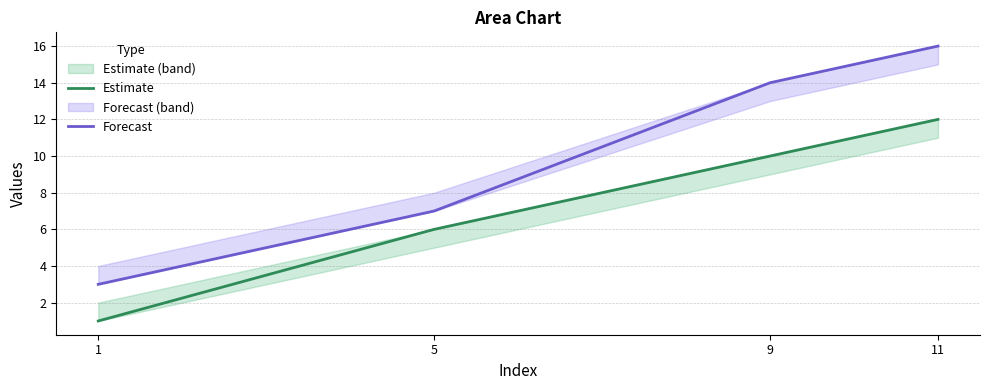

Which category has the lowest value in the Estimate series?

1